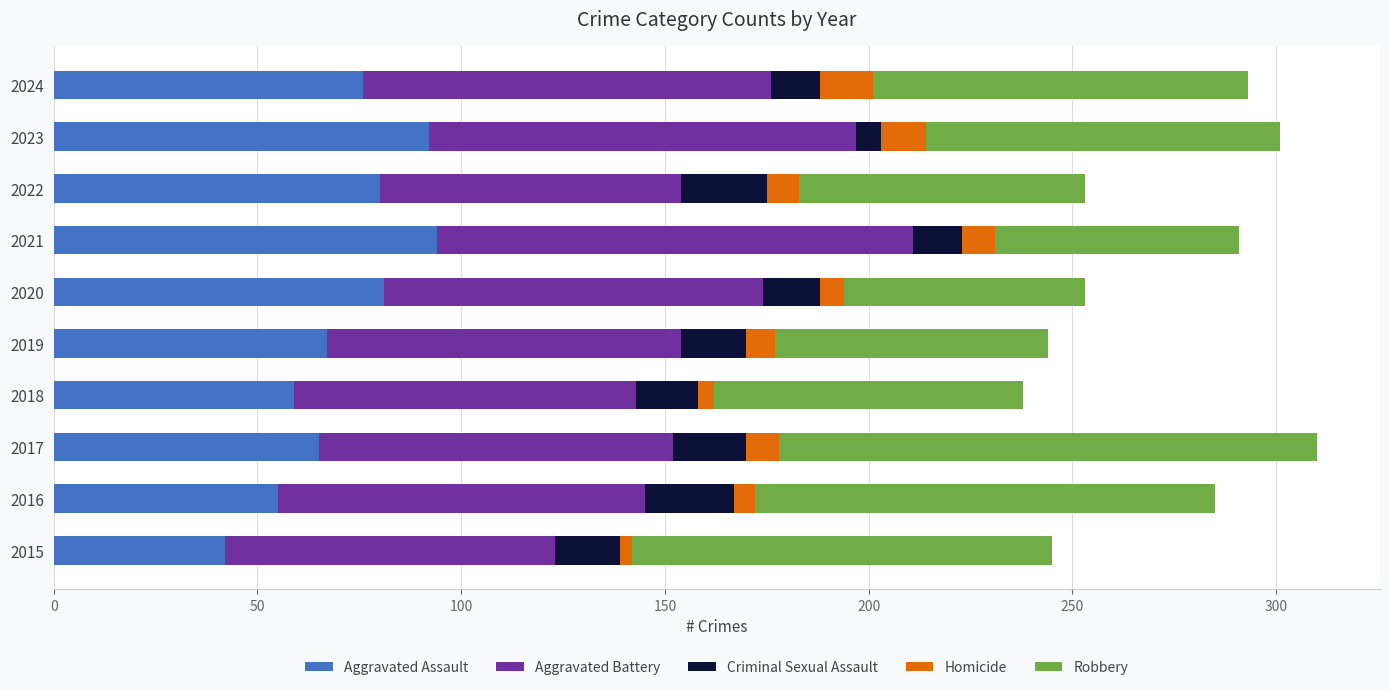

Which category has the lowest value in the Aggravated Assault series?

2015